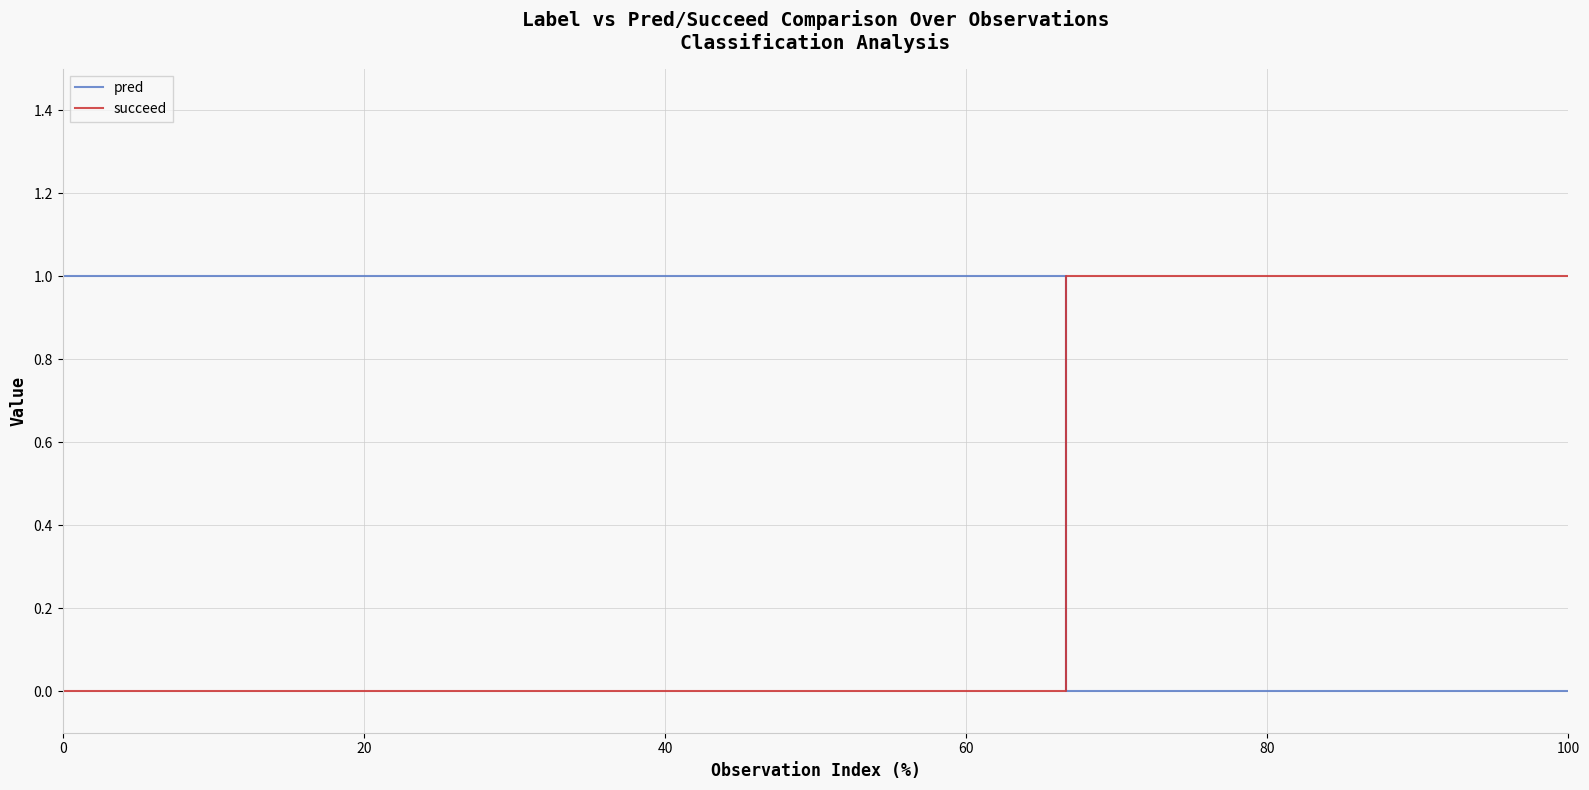

True or false: succeed has more than 1 points higher than both neighbors.

False